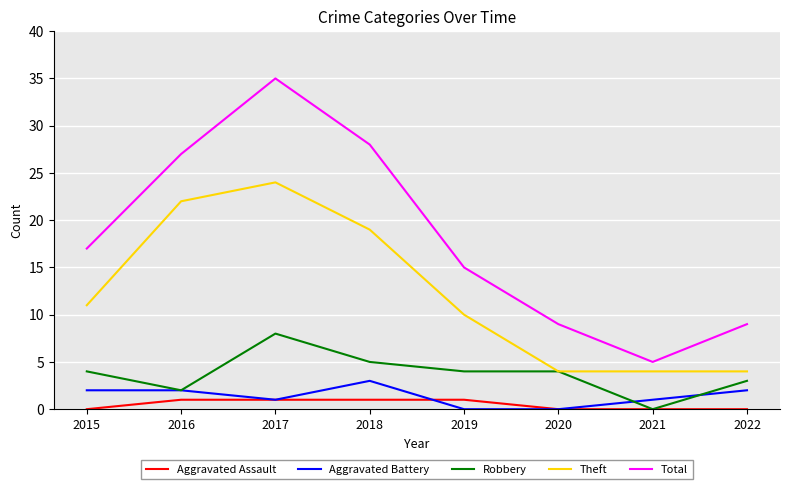

Reading left to right, list all the values displayed in this chart.

Aggravated Assault: 2015=0	2016=1	2017=1	2018=1	2019=1	2020=0	2021=0	2022=0
Aggravated Battery: 2015=2	2016=2	2017=1	2018=3	2019=0	2020=0	2021=1	2022=2
Robbery: 2015=4	2016=2	2017=8	2018=5	2019=4	2020=4	2021=0	2022=3
Theft: 2015=11	2016=22	2017=24	2018=19	2019=10	2020=4	2021=4	2022=4
Total: 2015=17	2016=27	2017=35	2018=28	2019=15	2020=9	2021=5	2022=9